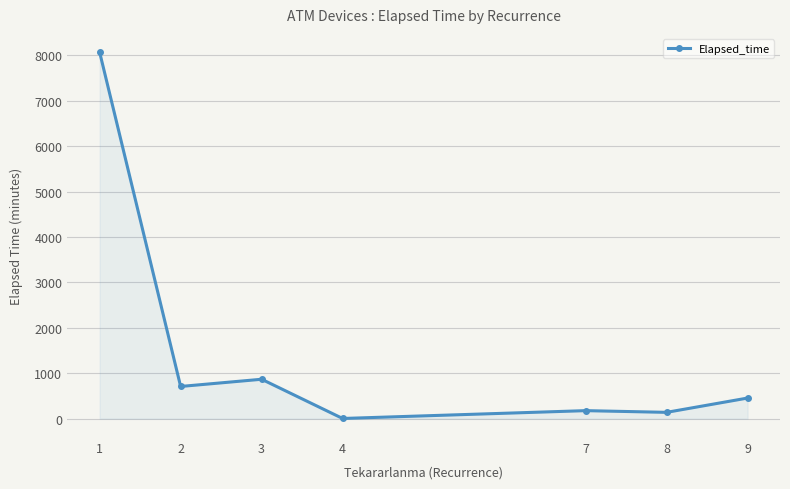

What is the value of the 3rd point from the left?

868.8